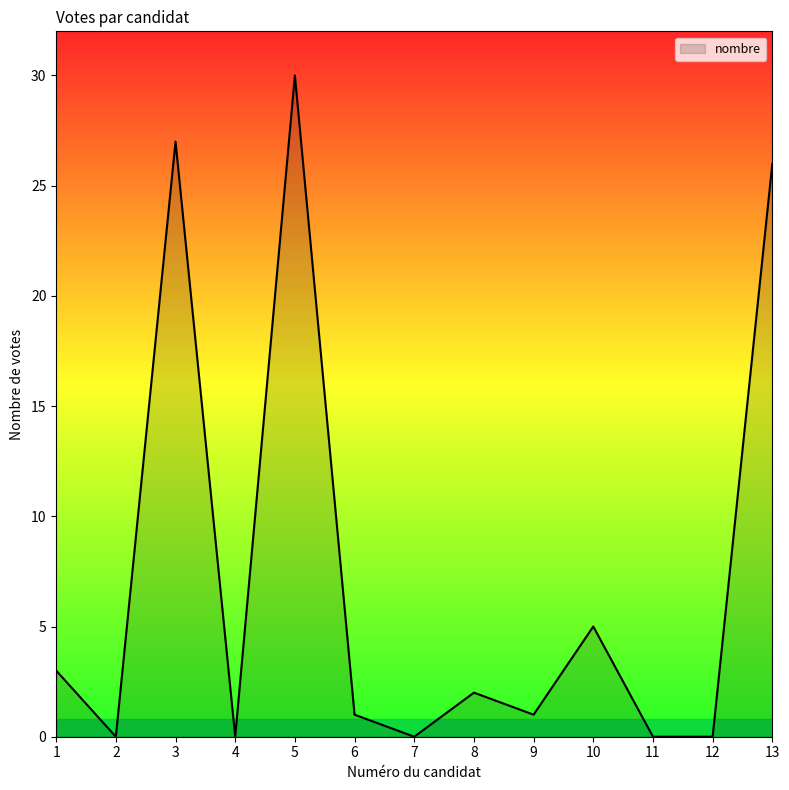

The chart shows a value of 30 at 5. True or false?

True